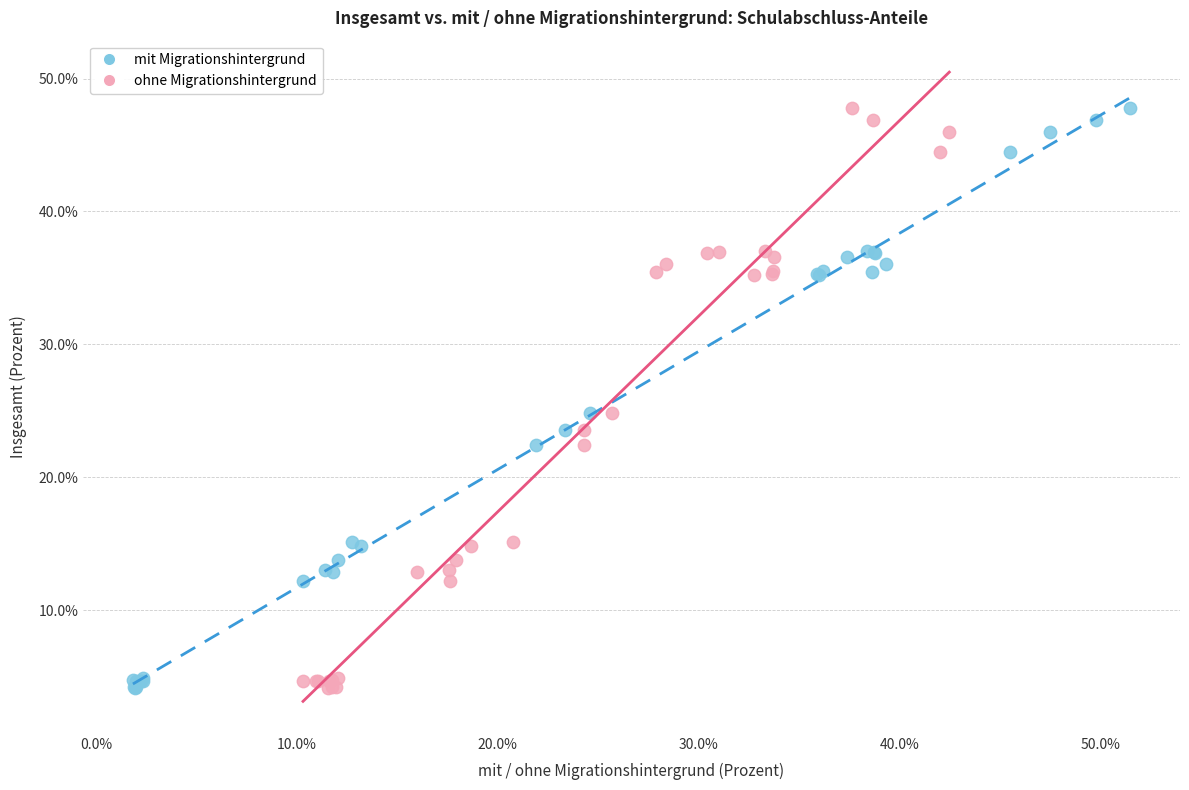

What are all the series names shown in the legend?

mit Migrationshintergrund, ohne Migrationshintergrund